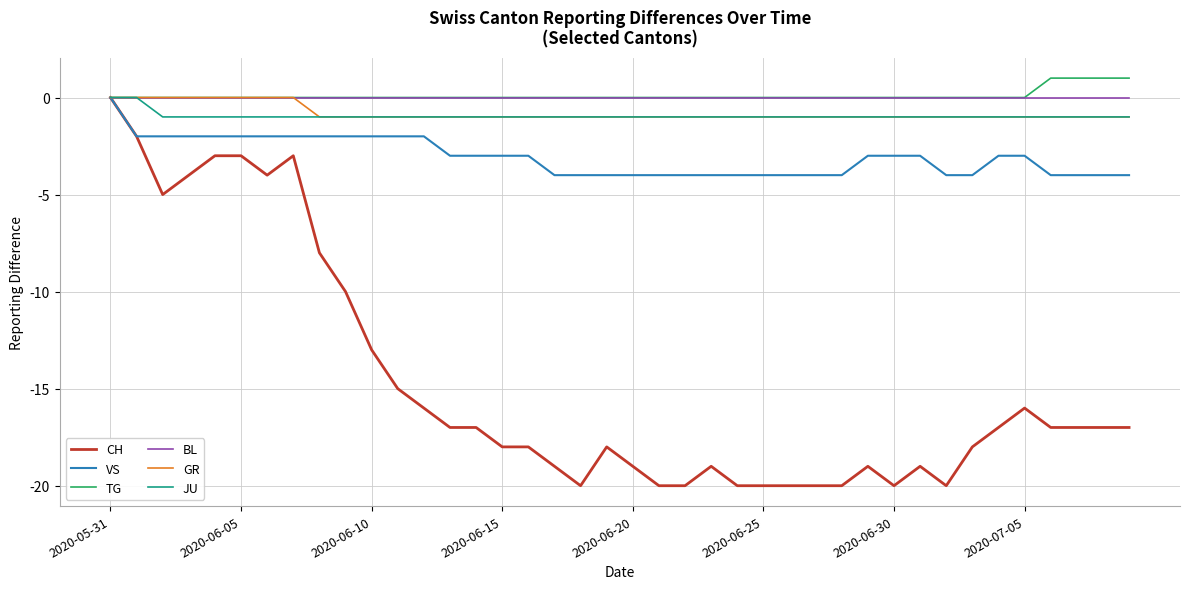

Which series has the widest spread of values?

CH